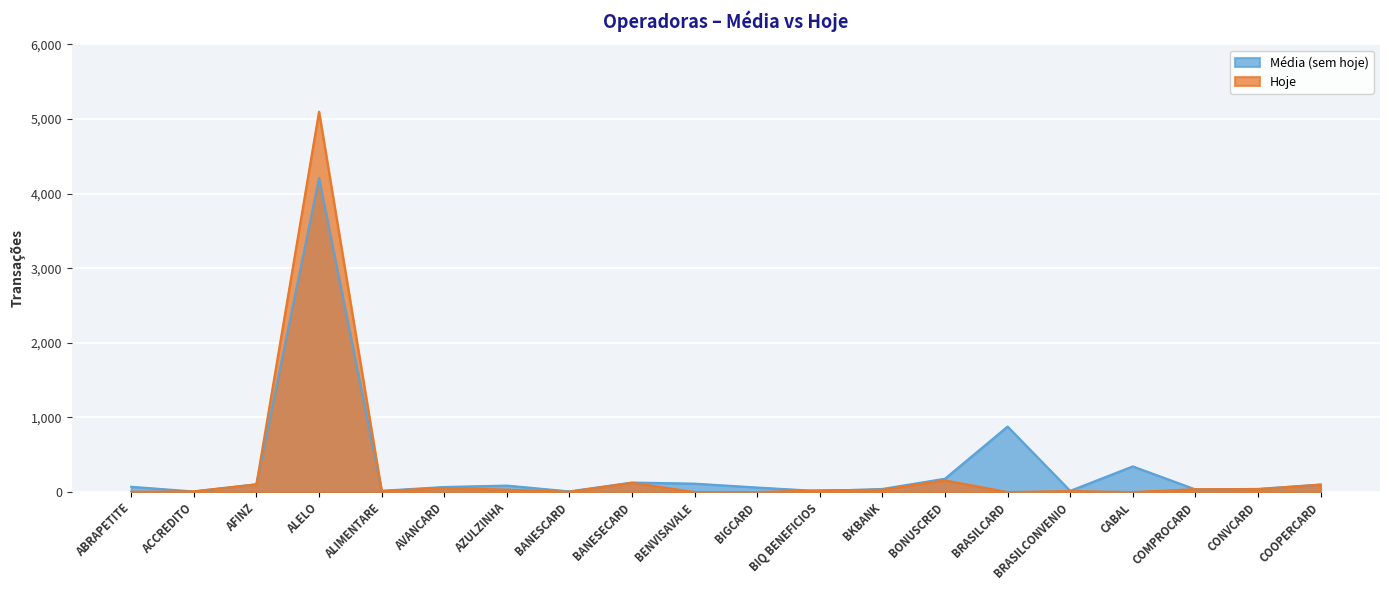

Between BIQ BENEFICIOS and CABAL, which series saw the biggest shift?

Média (sem hoje)